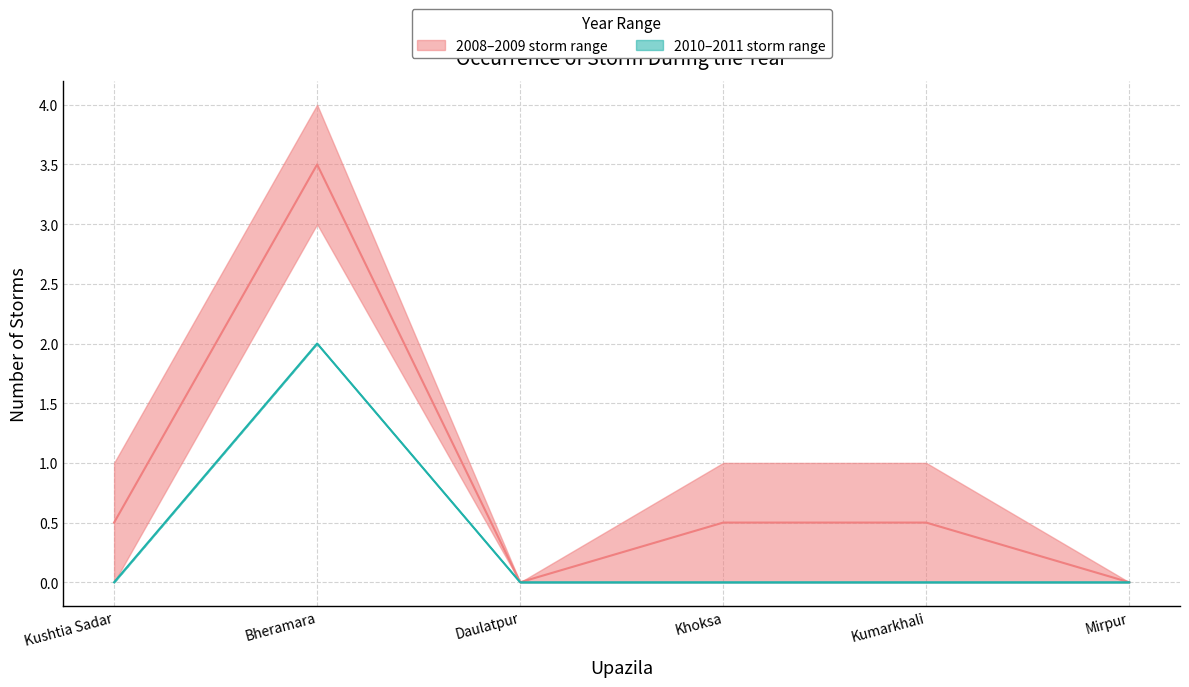

At how many categories does at least one series exceed 1?

1